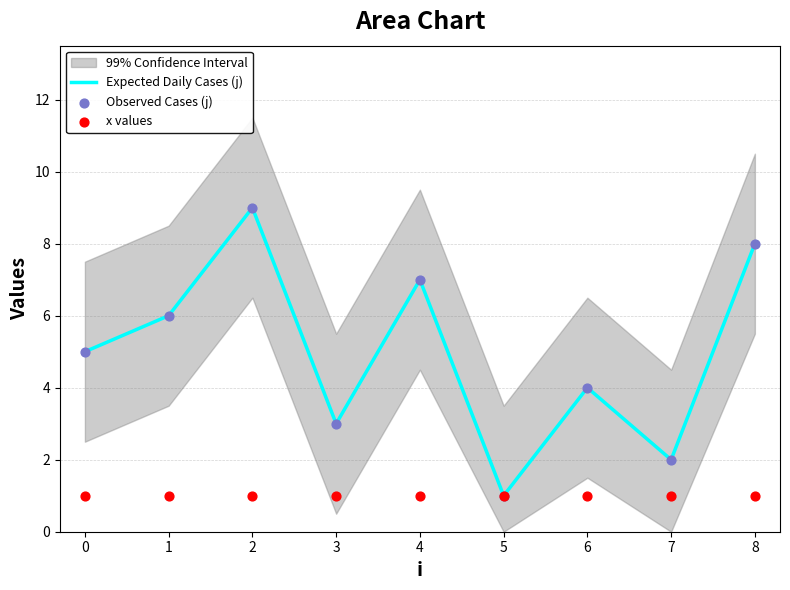

Which series contains the highest Y value?

Expected Daily Cases (j)